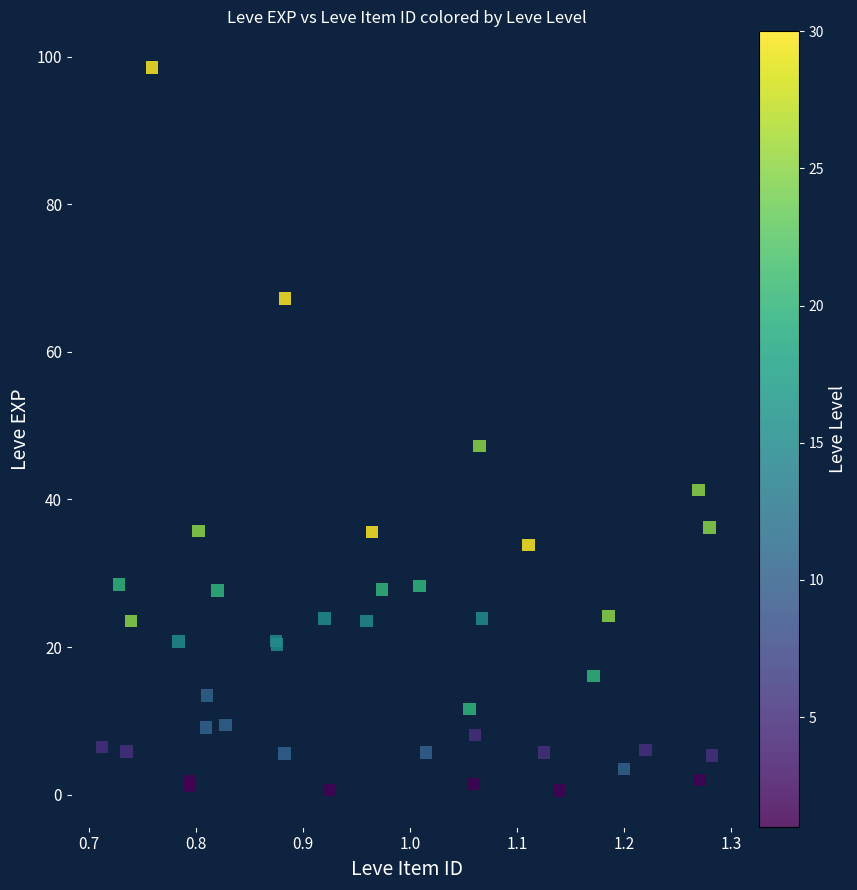

What Y value in the scatter plot is closest to 49?

47.3